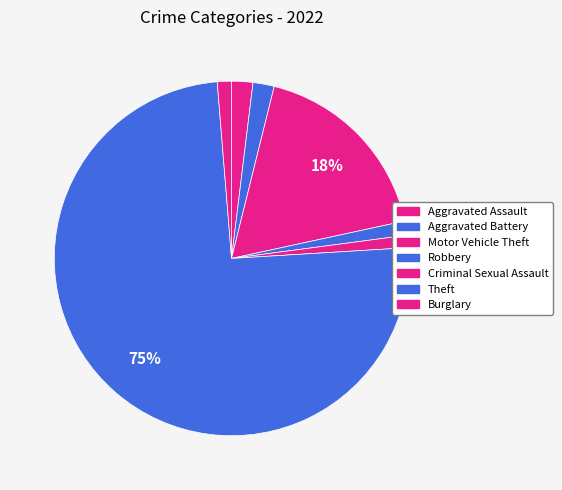

Which category has the smallest portion of the pie?

Criminal Sexual Assault